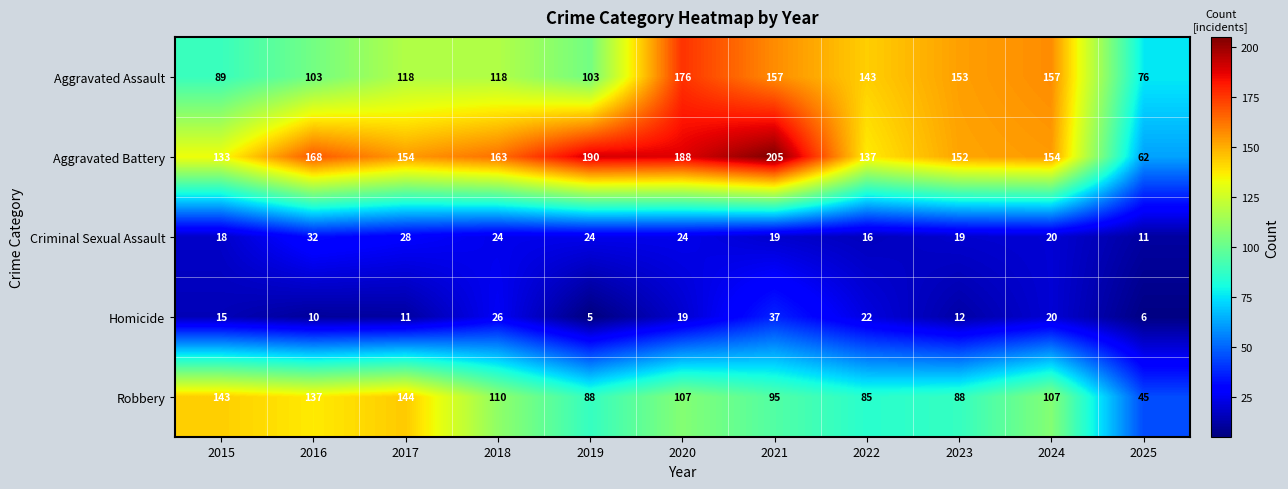

How many distinct data groups are displayed?

5